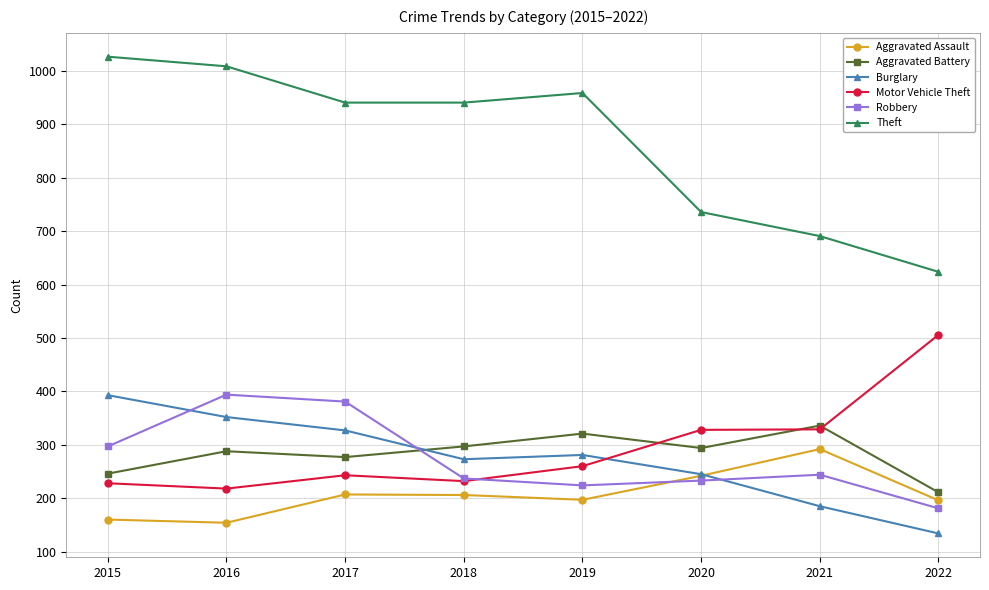

Which category has the lowest value in the Robbery series?

2022